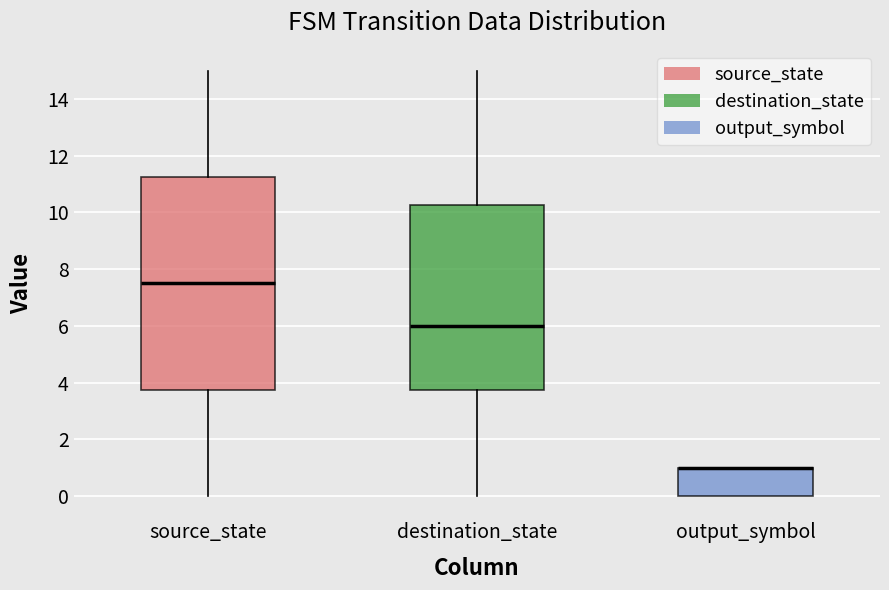

Reading left to right, read every box against the y-axis: the position of its median line, the range the box covers, and the ends of its whiskers. The values are not printed on the chart, so give them approximately, as read against the axis.

source_state: median 7.6, box 3.8 to 11.2, whiskers 0.0 to 15.0
destination_state: median 6.0, box 3.8 to 10.2, whiskers 0.0 to 15.0
output_symbol: median 1.0 (drawn on the box's upper edge), box 0.0 to 1.0, whiskers 0.0 to 1.0